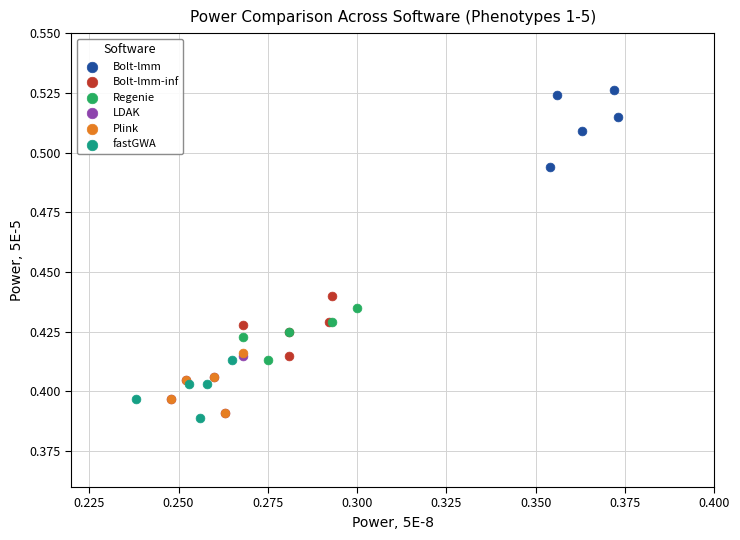

Which series reaches the maximum Y coordinate?

Bolt-lmm